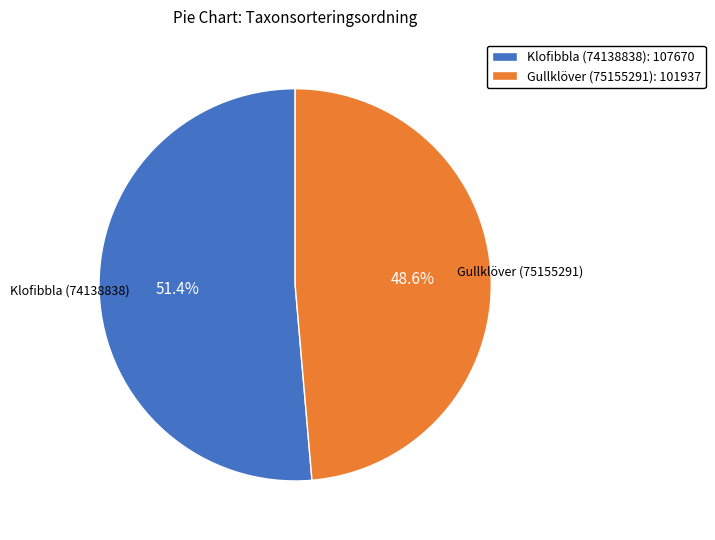

Does Klofibbla (74138838) account for over 50% of the chart?

Yes